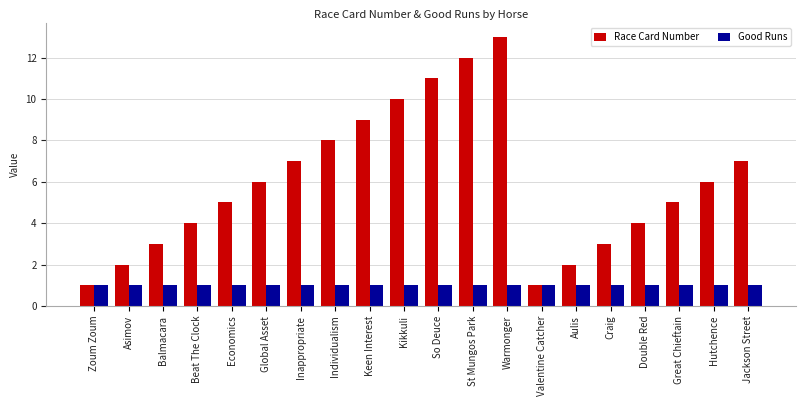

How many series are shown in this chart?

2